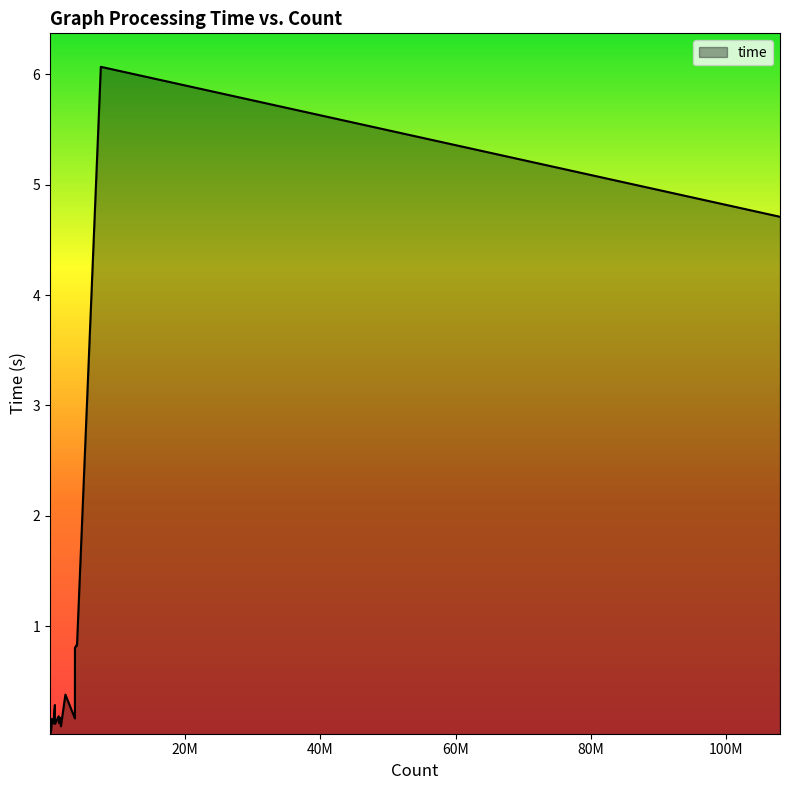

How many categories are shown in the chart?

39